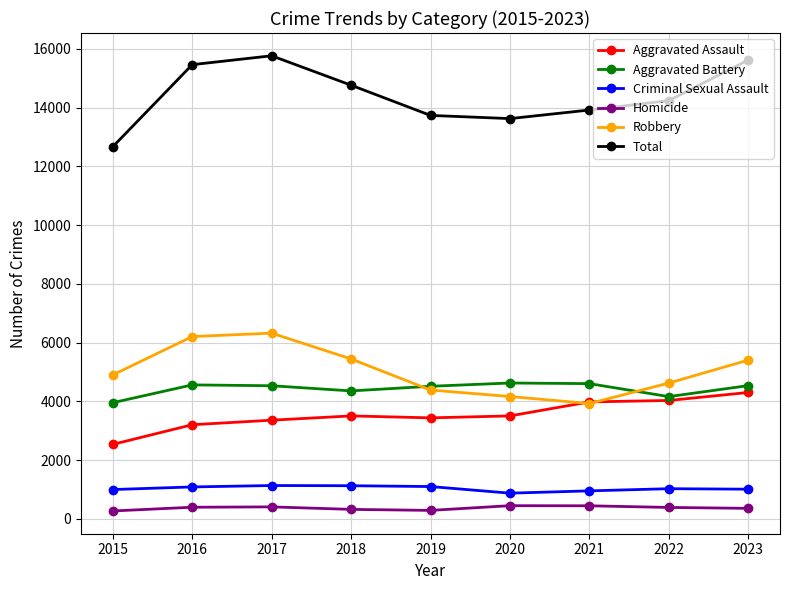

How many lines are shown in the chart?

6